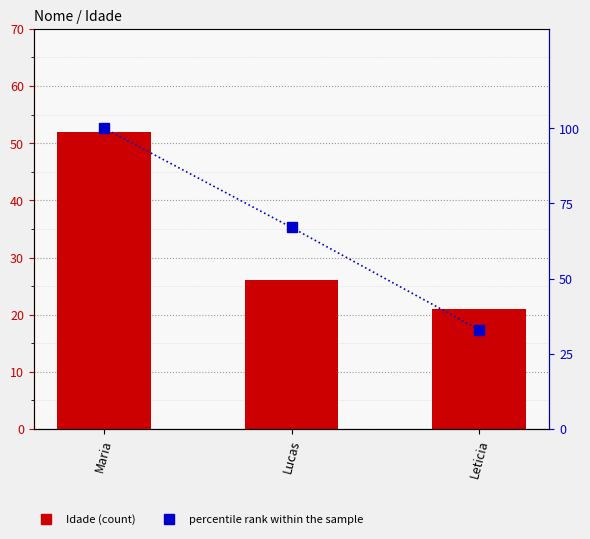

What is the difference between the second highest and minimum values in the percentile rank within sample series?

34